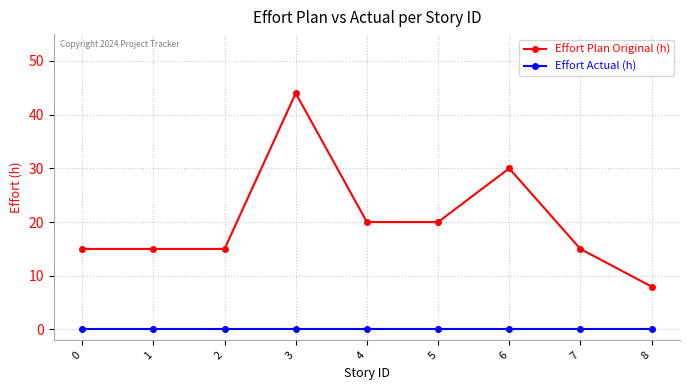

Rank the series by their maximum value, from highest to lowest.

Effort Plan Original (h), Effort Actual (h)